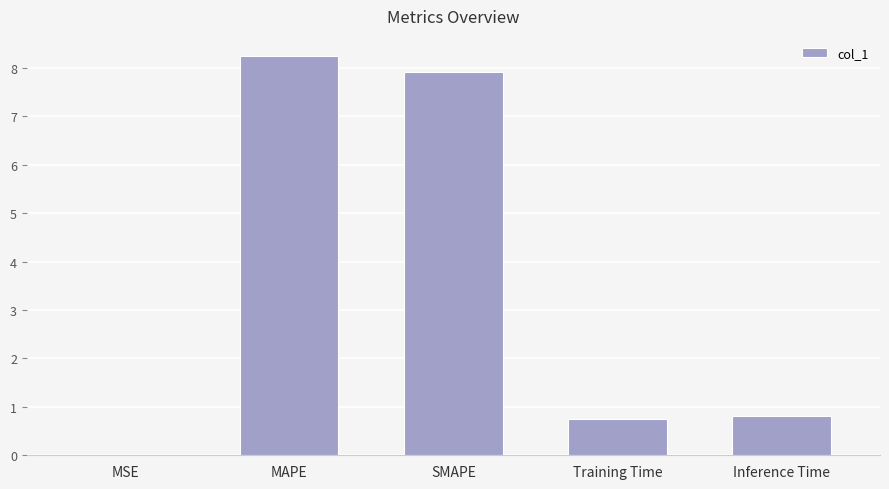

Are the bars grouped side by side (vs. stacked)?

No